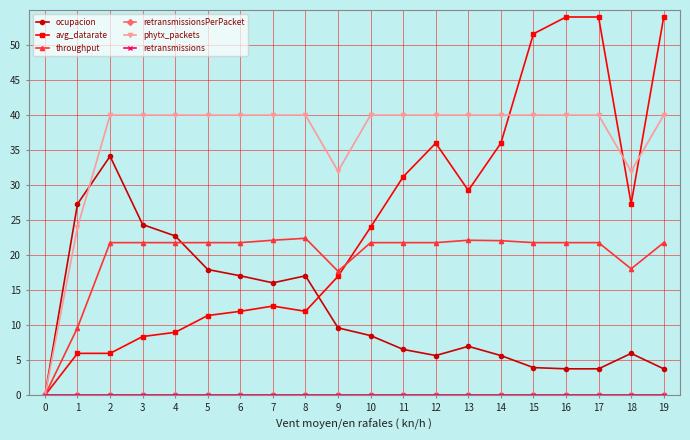

True or false: ocupacion has a value of 9.6 at 9.

True